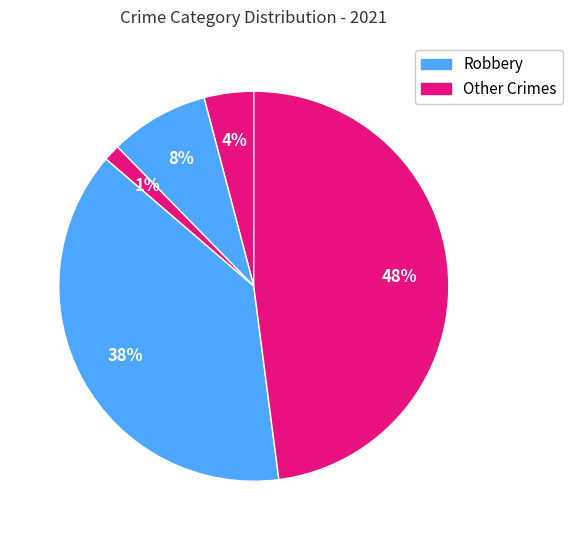

How many segments does this pie chart have?

5